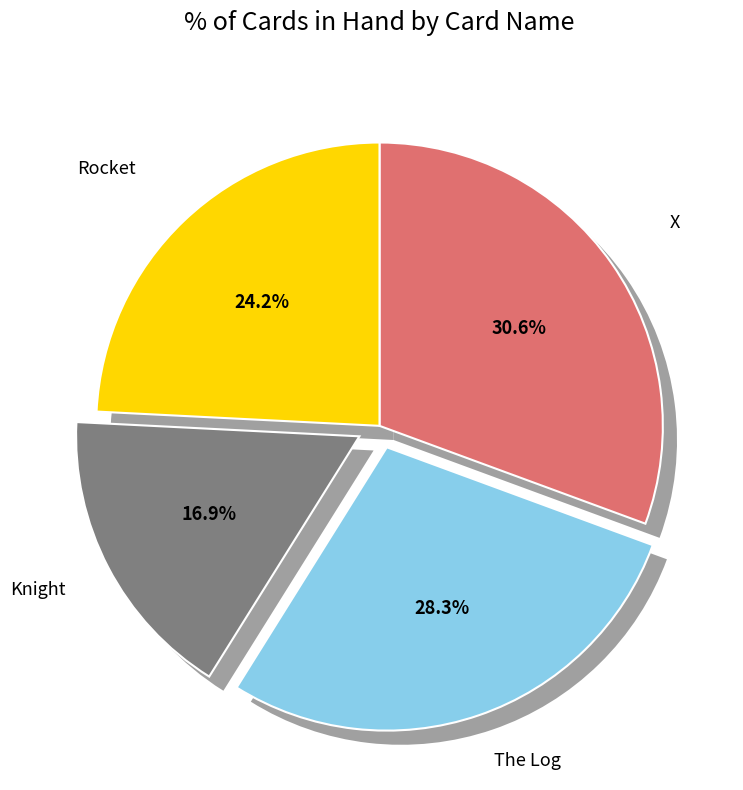

Between Knight and The Log, which is larger?

The Log